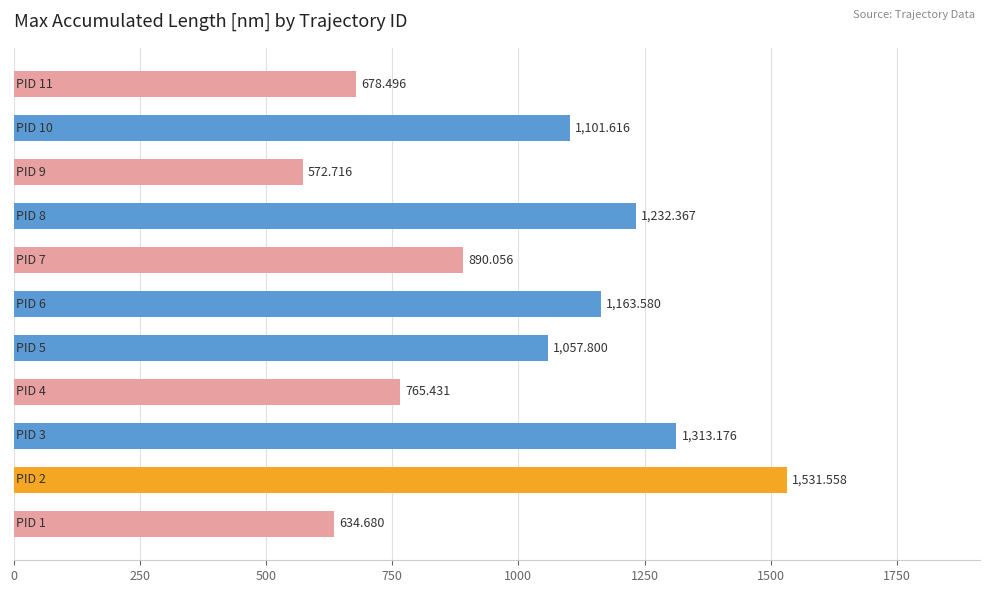

What is the smallest value displayed?

572.7